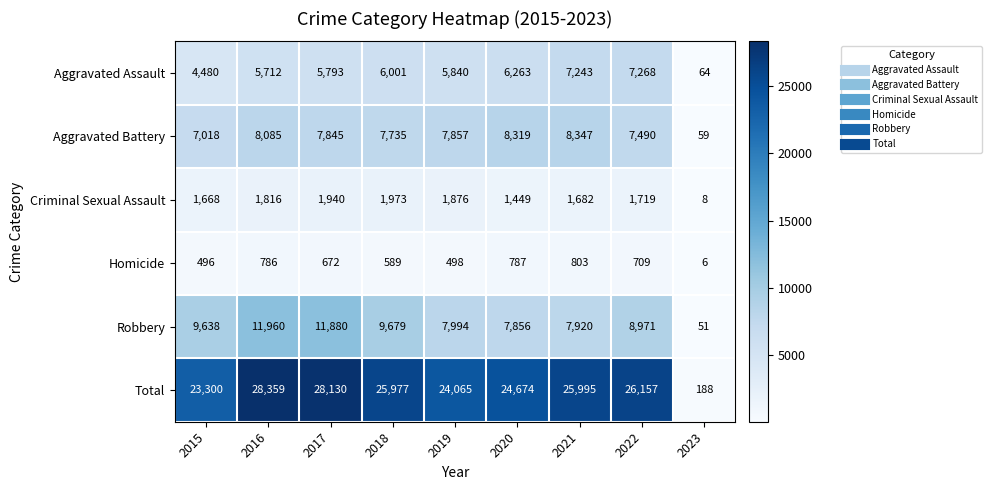

What is the total value across all series at 2022?

52314